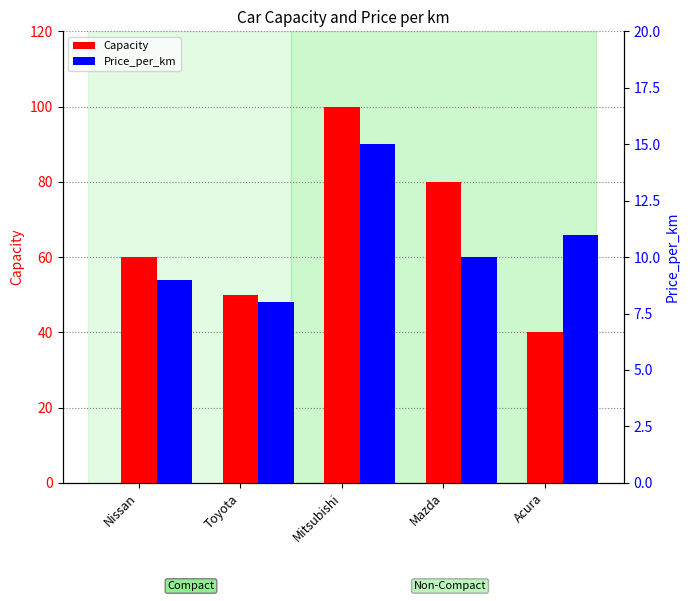

What is the approximate value of Capacity at Toyota?

50